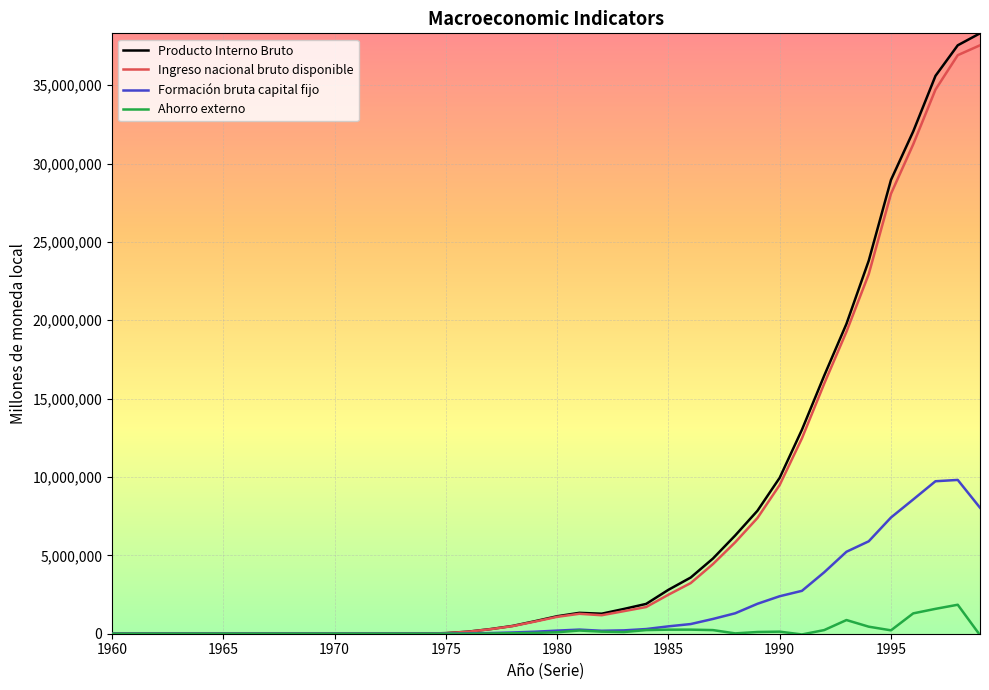

Which series has the widest spread of values?

Producto Interno Bruto